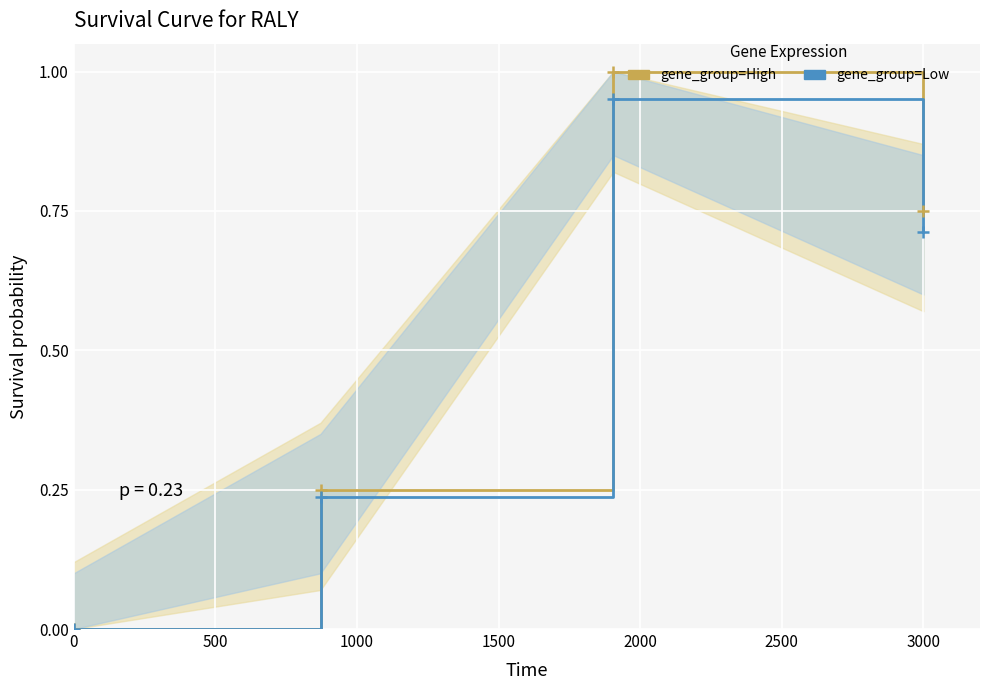

How many interior local peaks does the gene_group=Low series have?

1